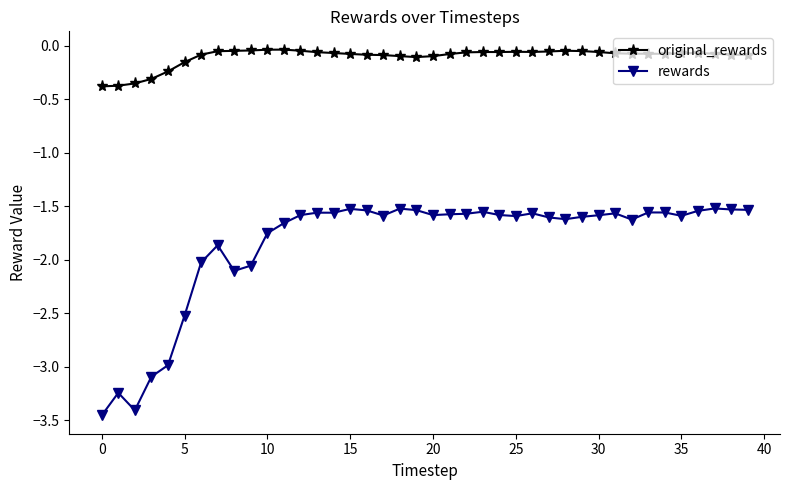

Which series has the largest total across all categories?

original_rewards